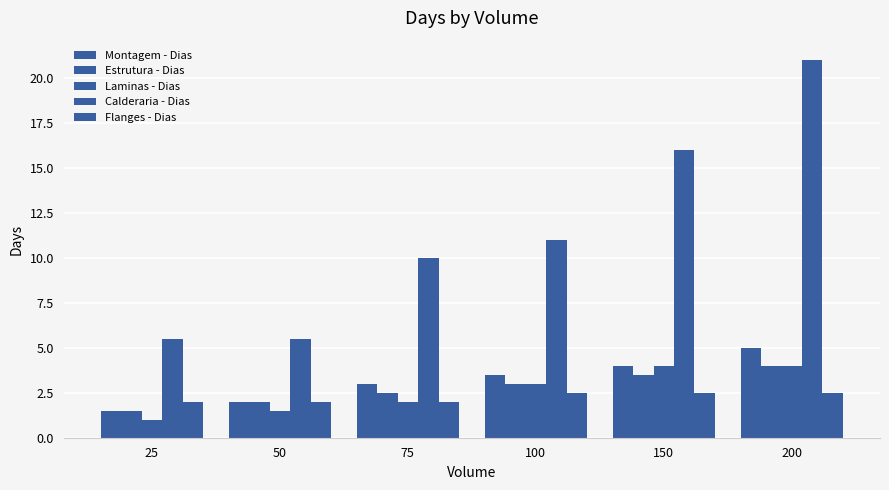

Count the Montagem - Dias values in the range 2 to 4.

4